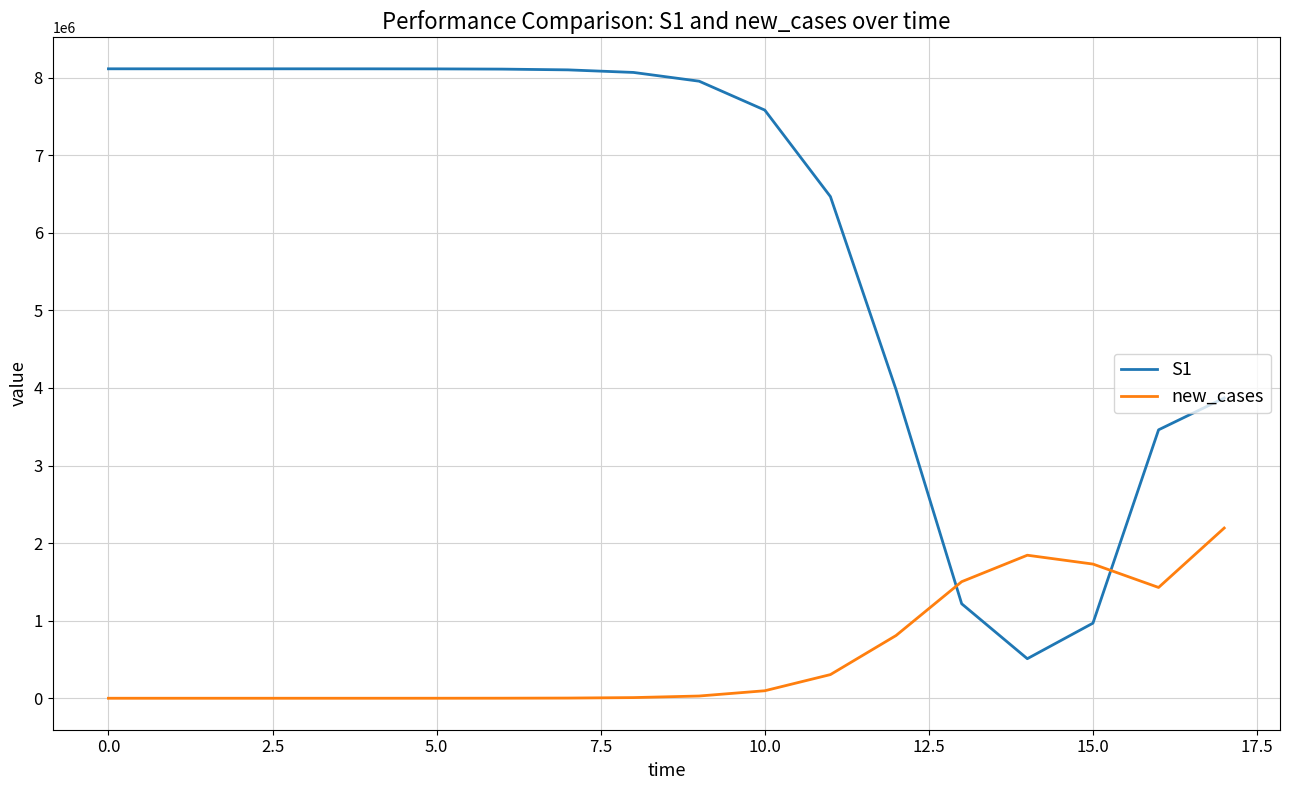

Which series has the largest total across all categories?

S1